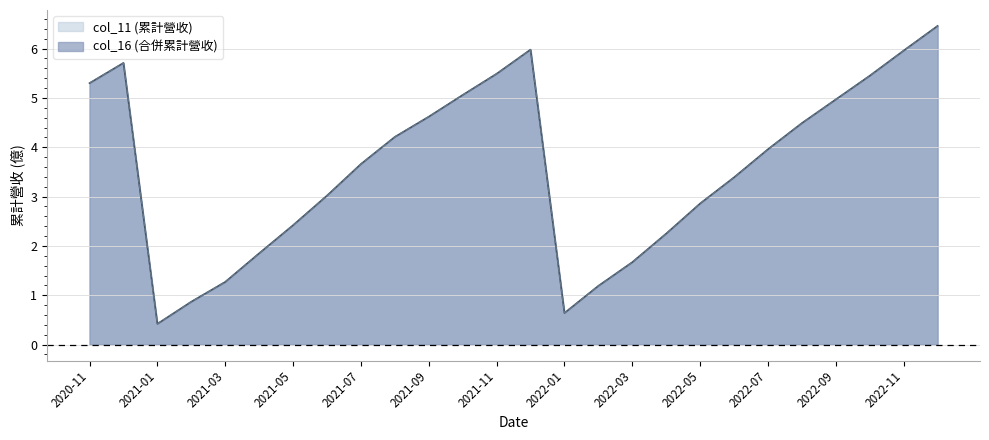

Which category has the highest value in the col_16 series?

2022-12